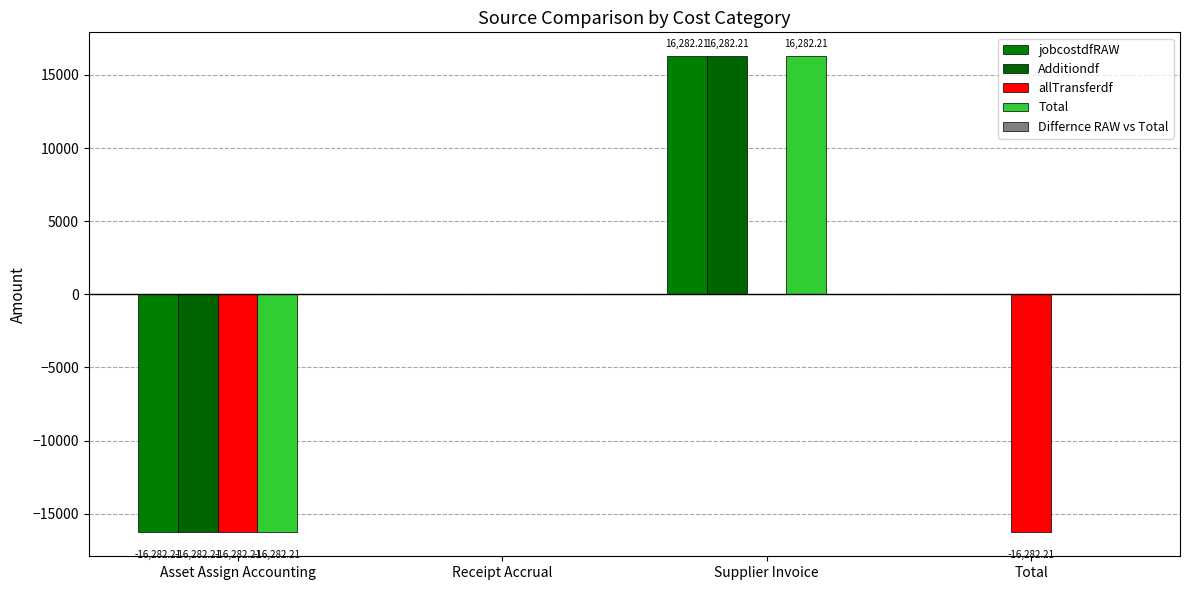

At Asset Assign Accounting, list the series in order from largest to smallest.

Differnce RAW vs Total, jobcostdfRAW, Additiondf, allTransferdf, Total